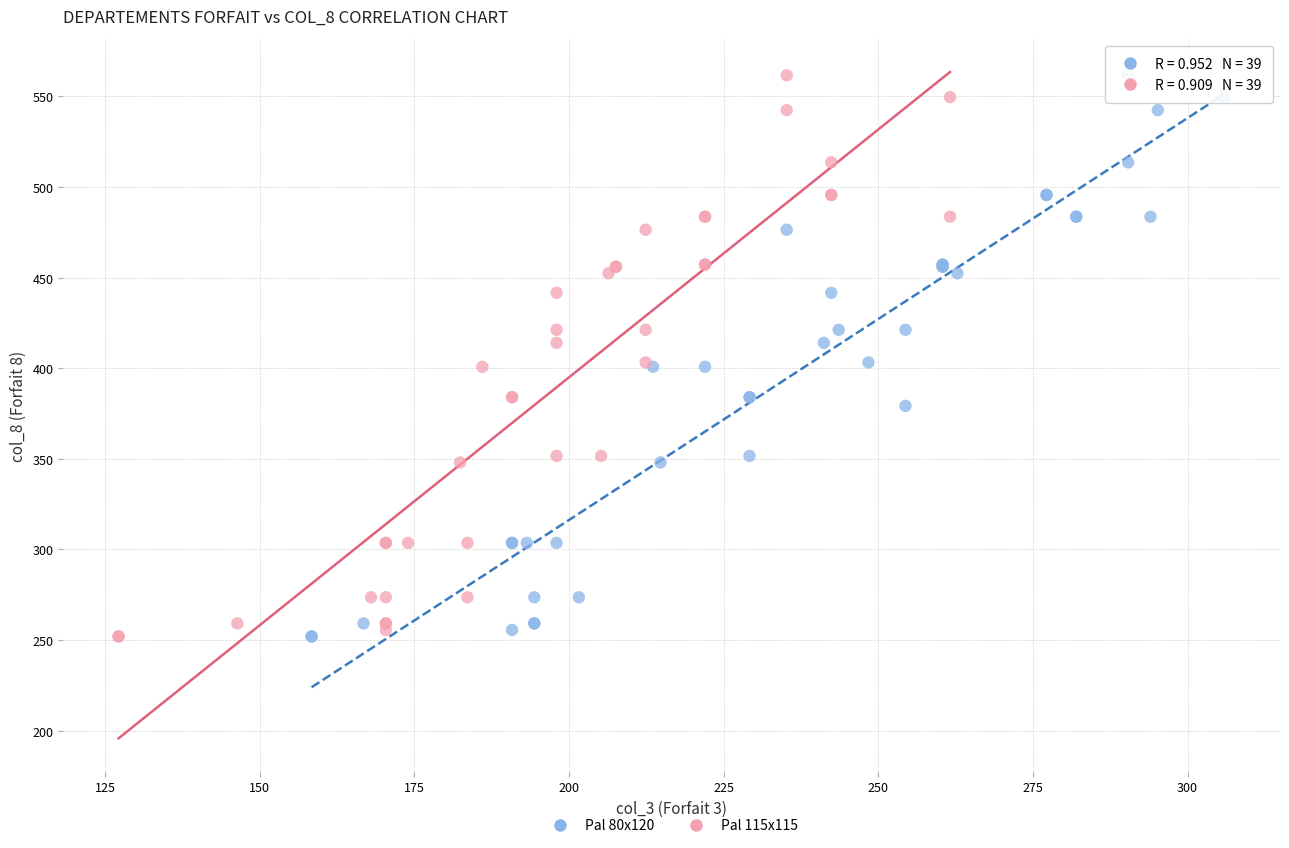

What are all the series names shown in the legend?

Pal 80x120, Pal 115x115